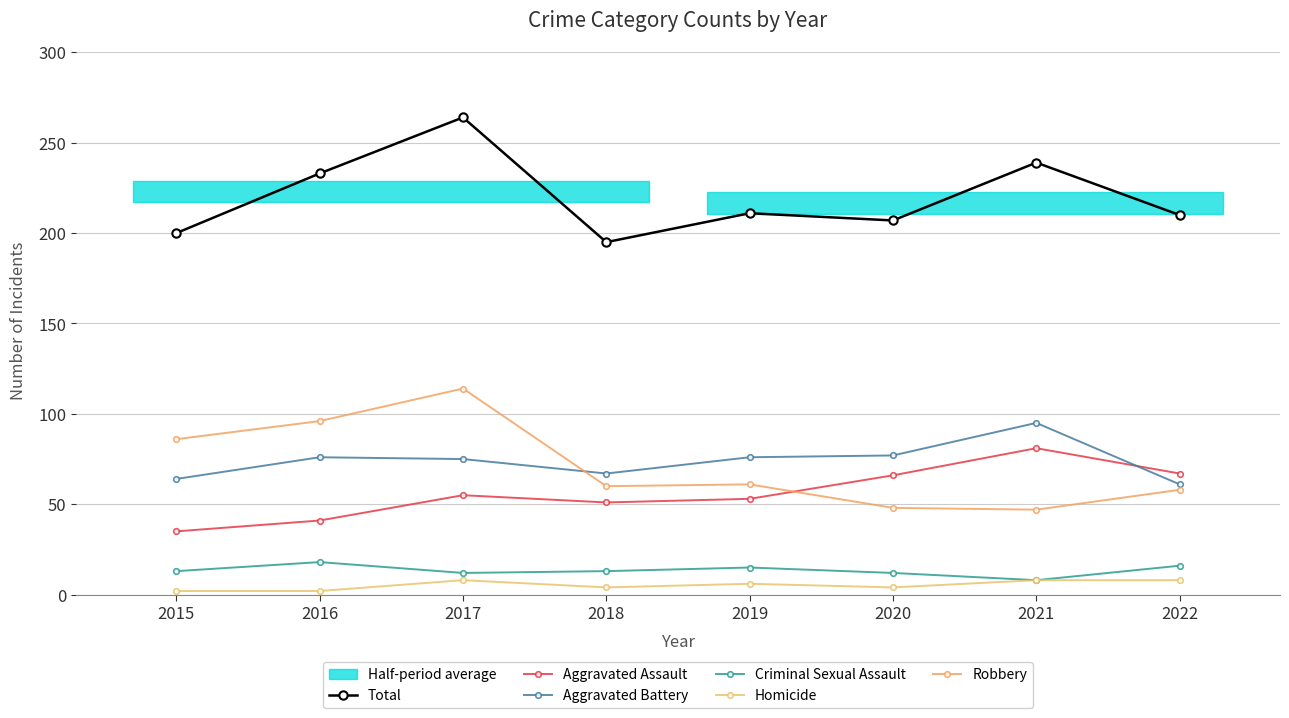

After their last crossing, which series has the higher values: Robbery or Aggravated Battery?

Aggravated Battery